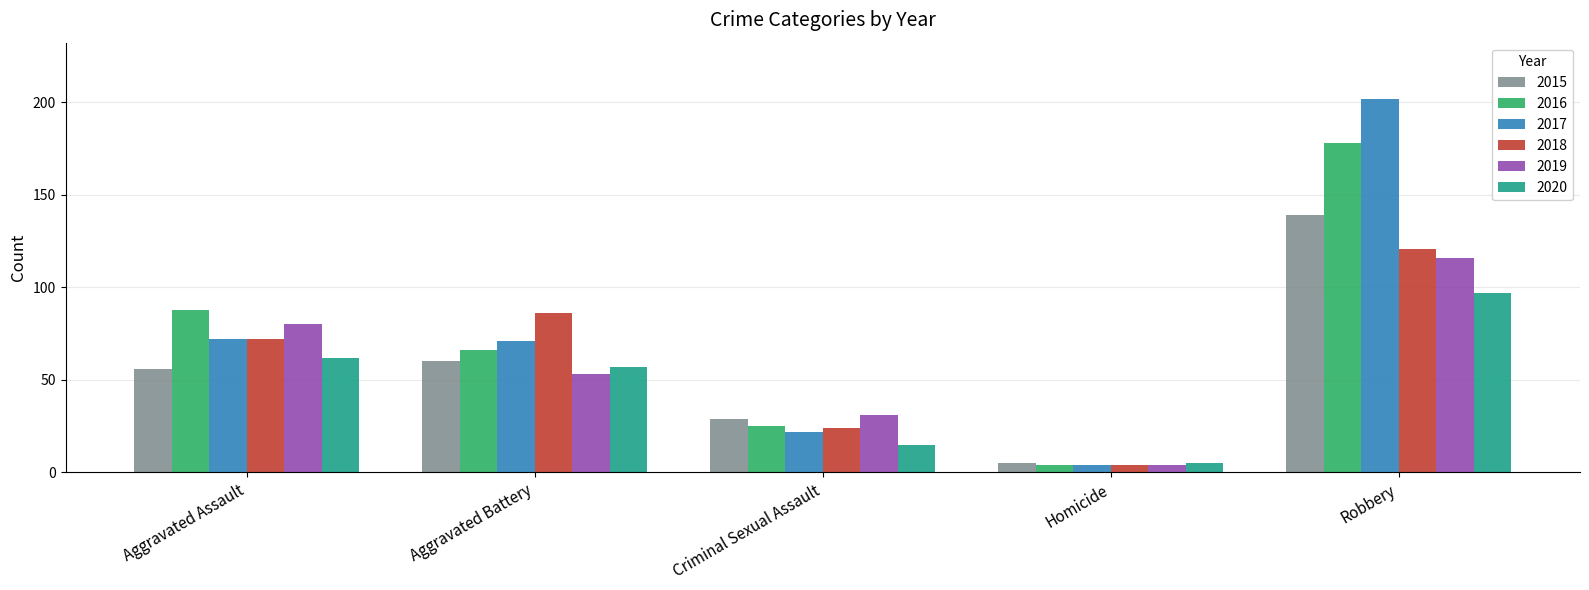

Does the chart contain any negative values?

No